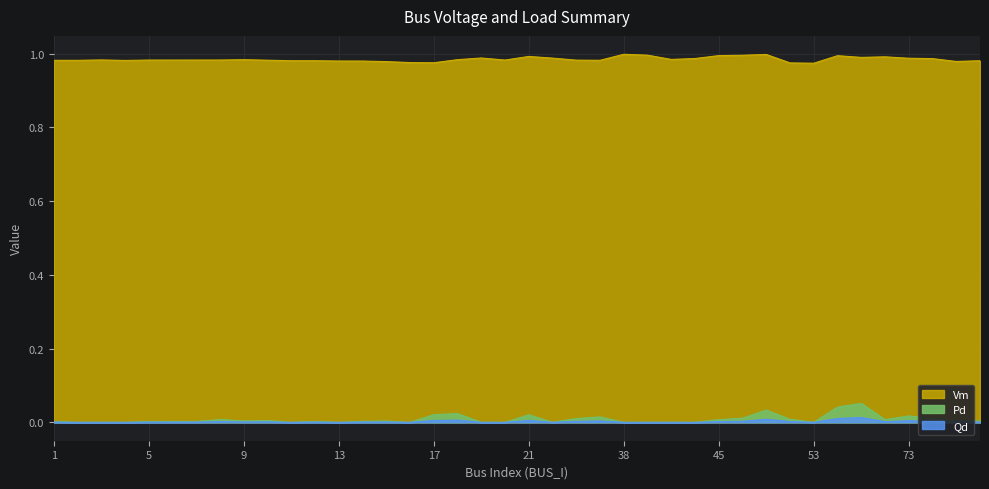

At how many categories does at least one series exceed 0?

40